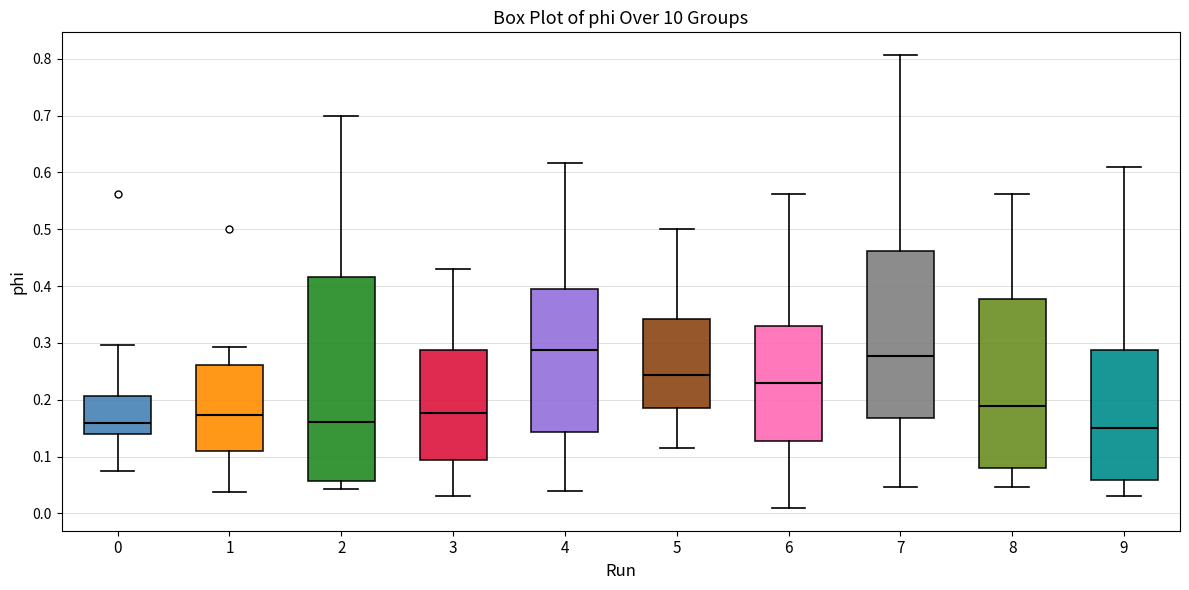

Which box is the tallest, from its lower edge to its upper edge?

2